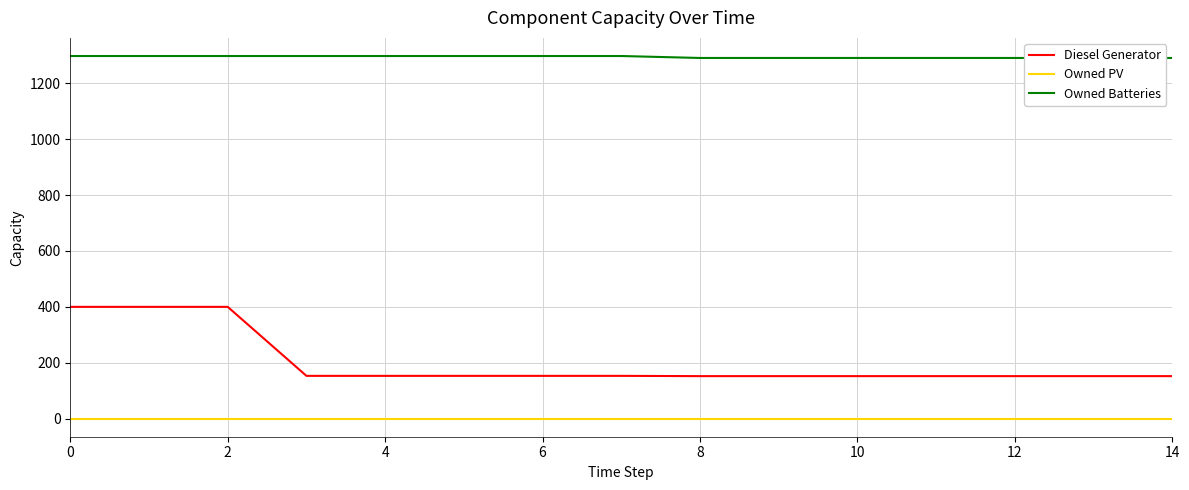

True or false: Owned PV and Diesel Generator intersect in this chart.

False